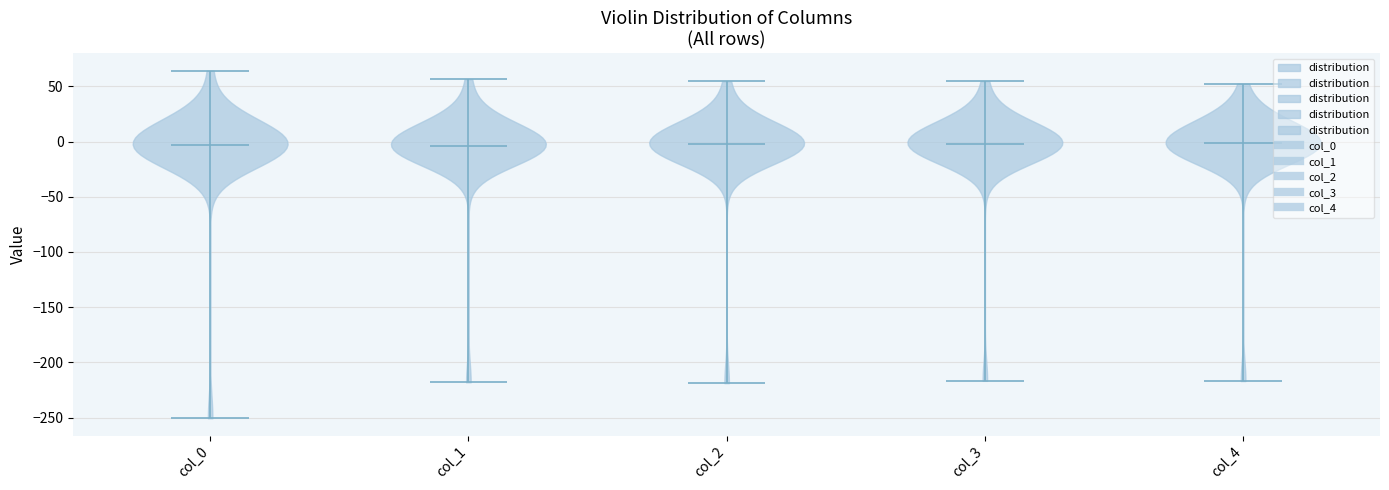

Reading left to right, read every violin against the y-axis: where its median line is, and the lowest and highest points it reaches. The values are not printed on the chart, so give them approximately, as read against the axis.

col_0: median line -5, lowest point -250, highest point 65
col_1: median line -5, lowest point -220, highest point 55
col_2: median line 0, lowest point -220, highest point 55
col_3: median line 0, lowest point -215, highest point 55
col_4: median line 0, lowest point -215, highest point 55